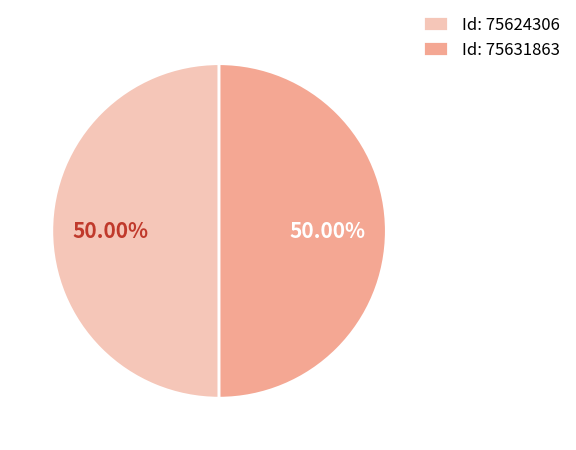

Approximately how many times larger is the value at Id: 75624306 compared to Id: 75631863?

1.0